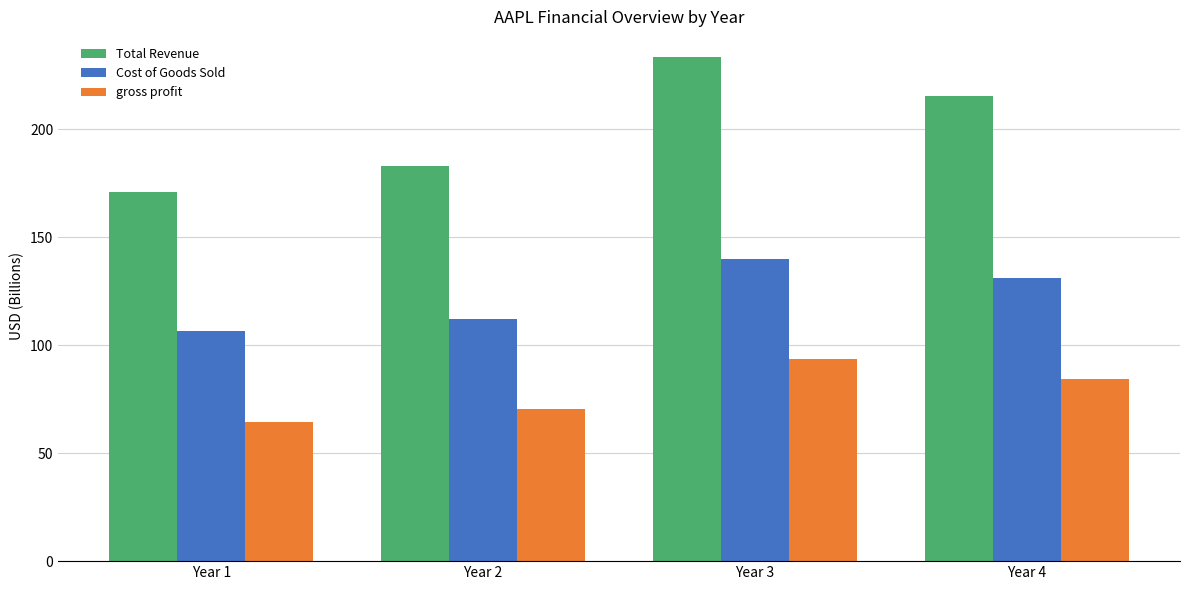

What is the sum of all Total Revenue values?

803.1